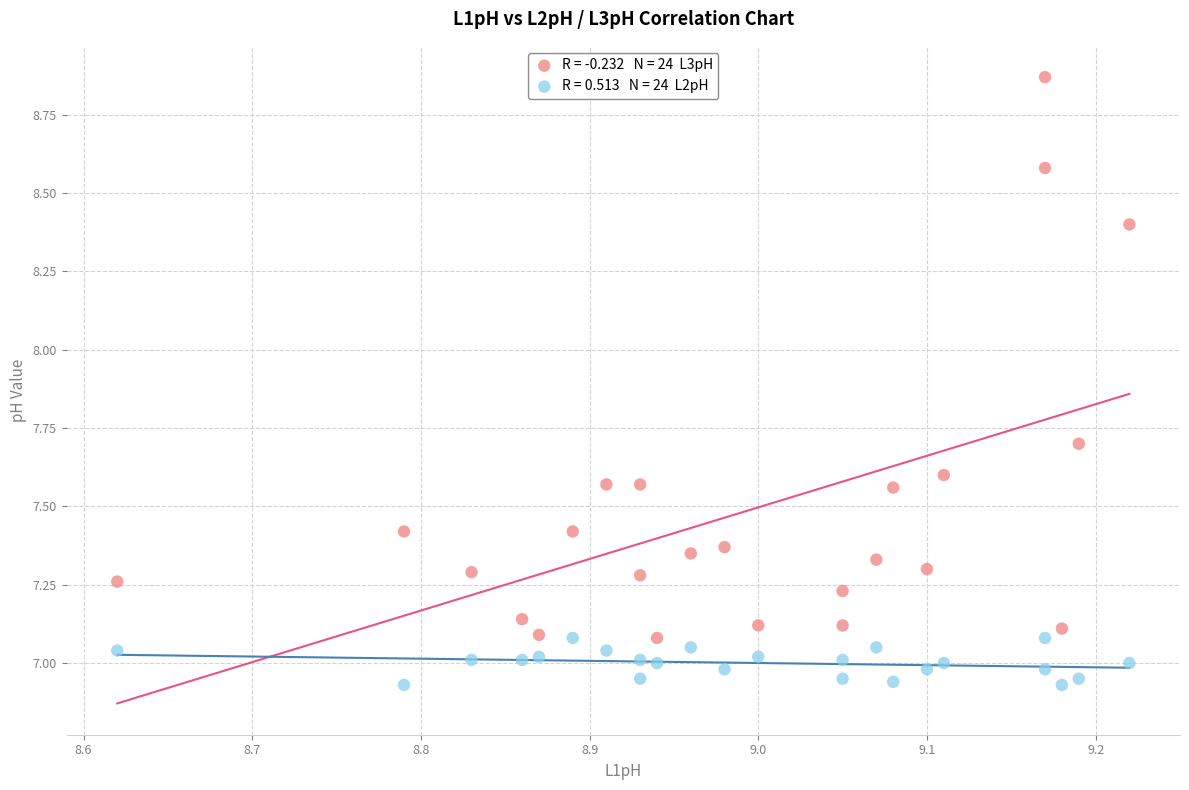

Across all data points, what is the range of Y values (max minus min)?

1.9